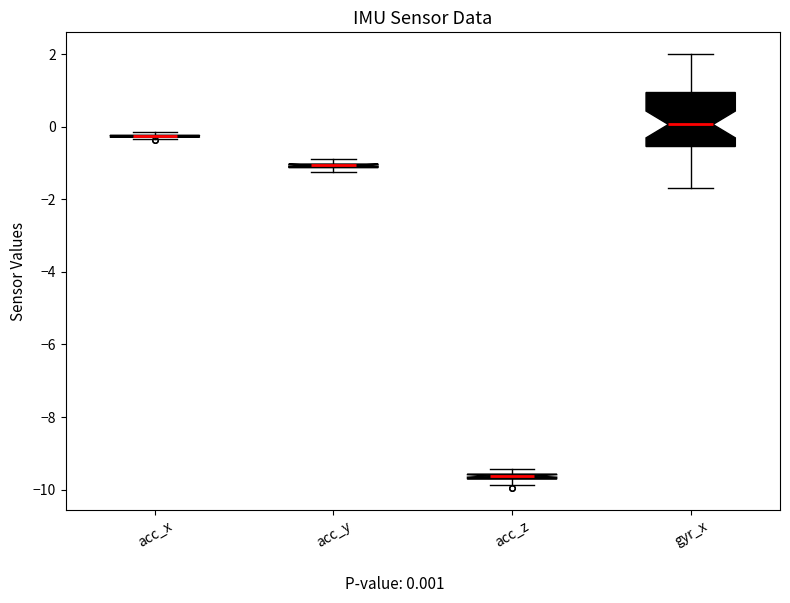

Which box is the tallest, from its lower edge to its upper edge?

gyr_x